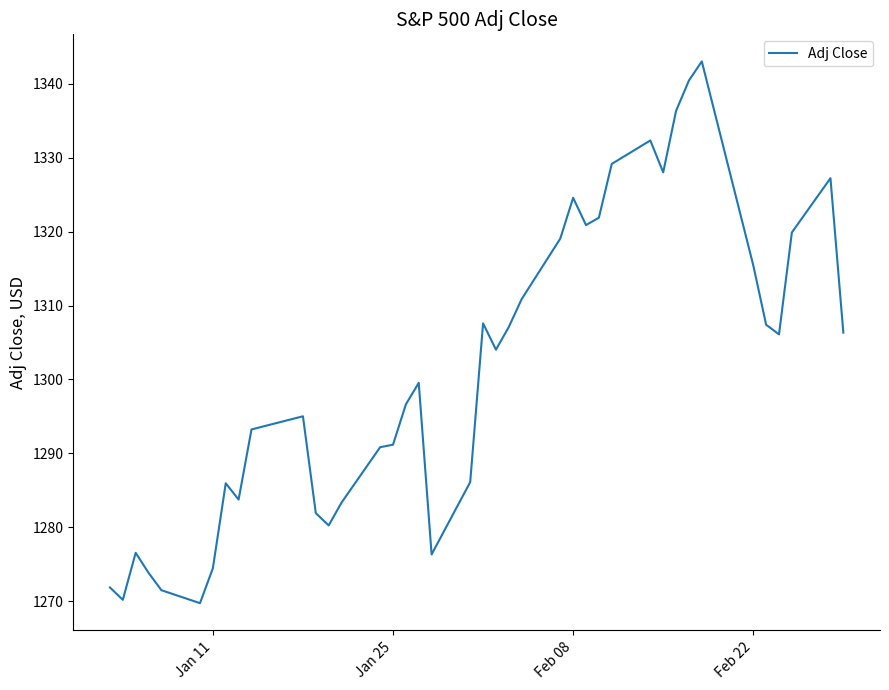

What is the maximum value shown in the chart?

1343.0